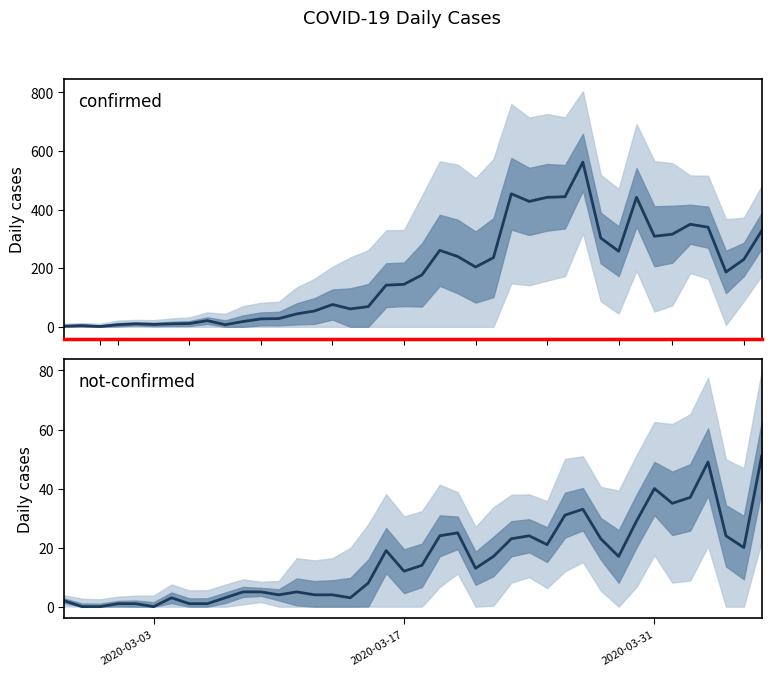

How many lines are shown in the chart?

2